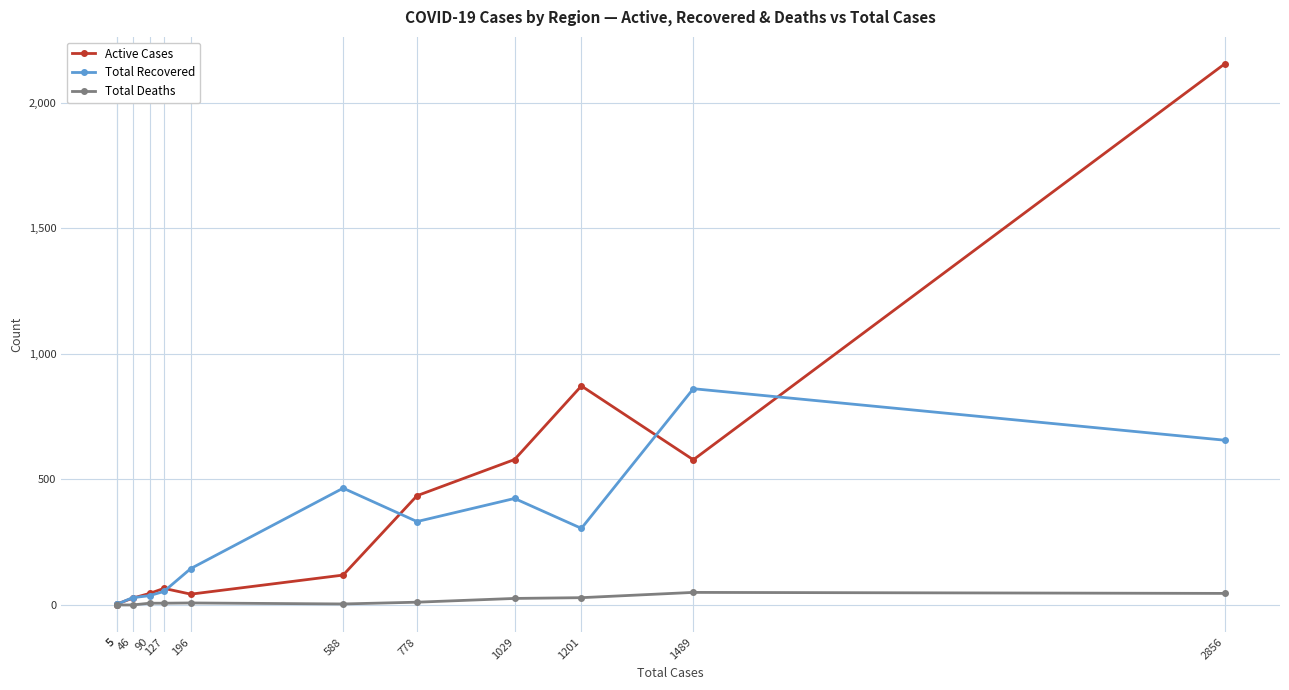

Where does the Active Cases series first go above 119?

778